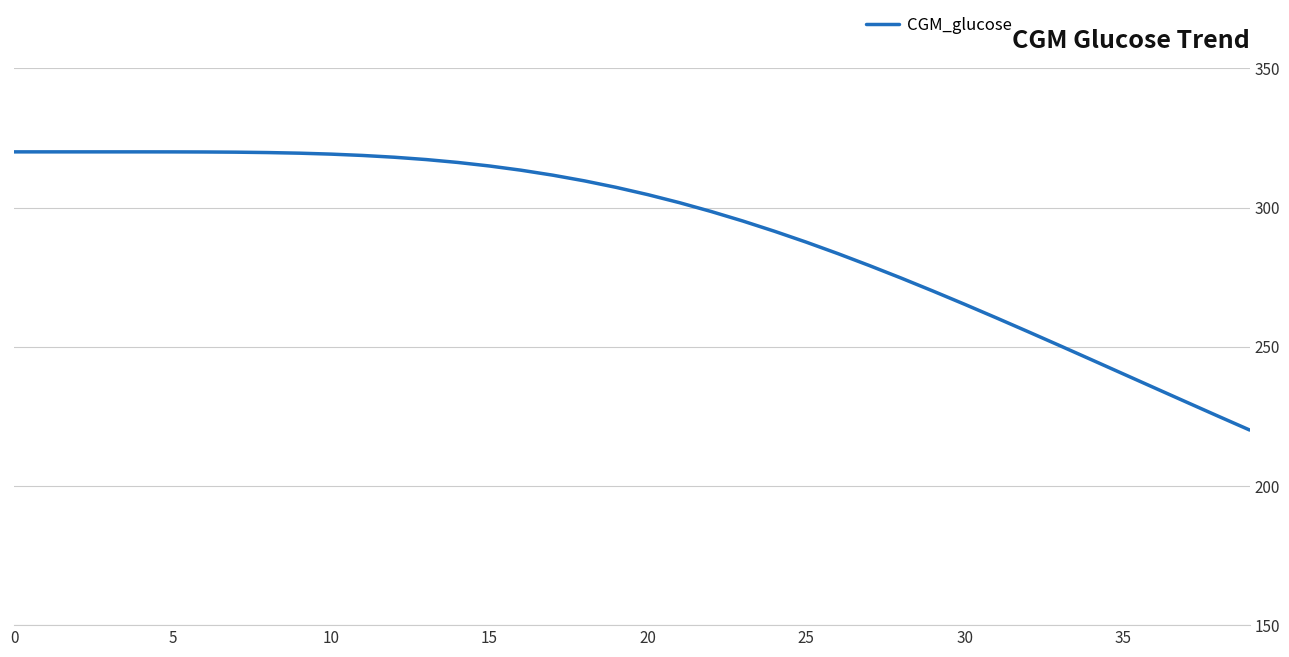

What is the greatest value displayed?

320.0